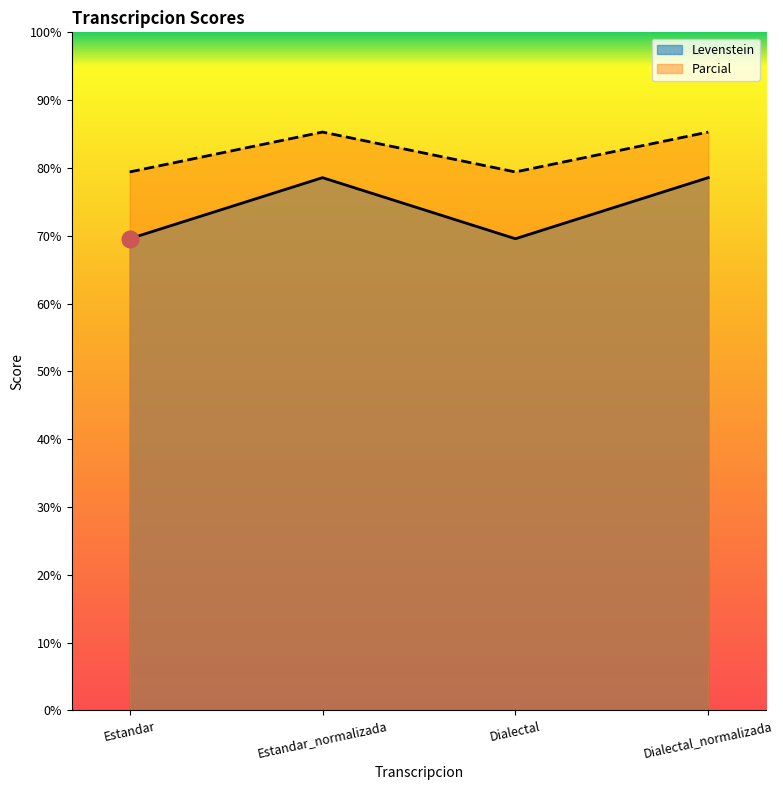

Rank the categories by Parcial value from lowest to highest.

Estandar, Dialectal, Estandar_normalizada, Dialectal_normalizada